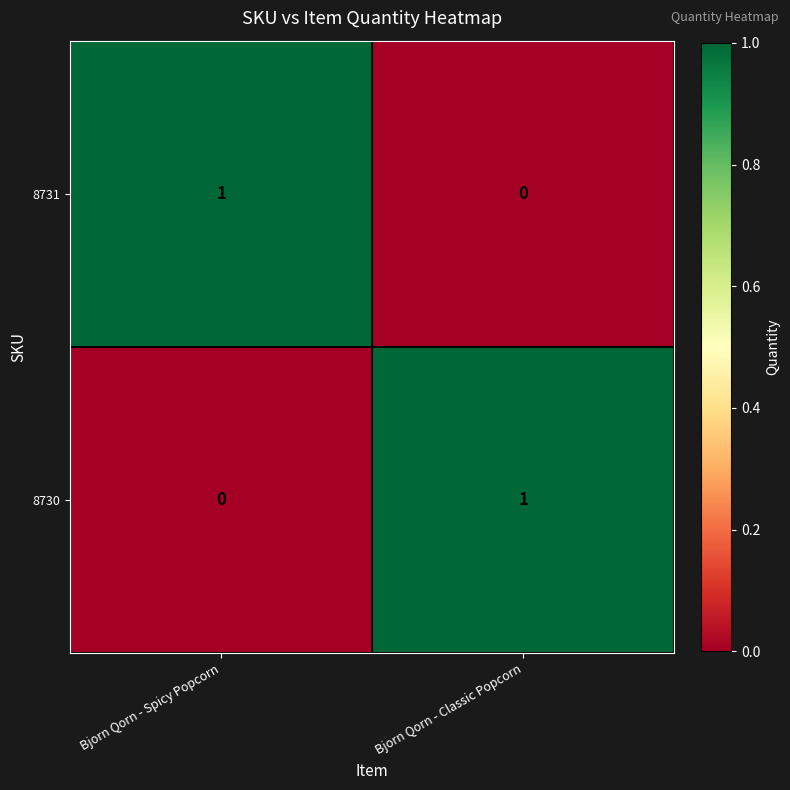

True or false: 8730 has a value of 2 at Bjorn Qorn - Classic Popcorn.

False